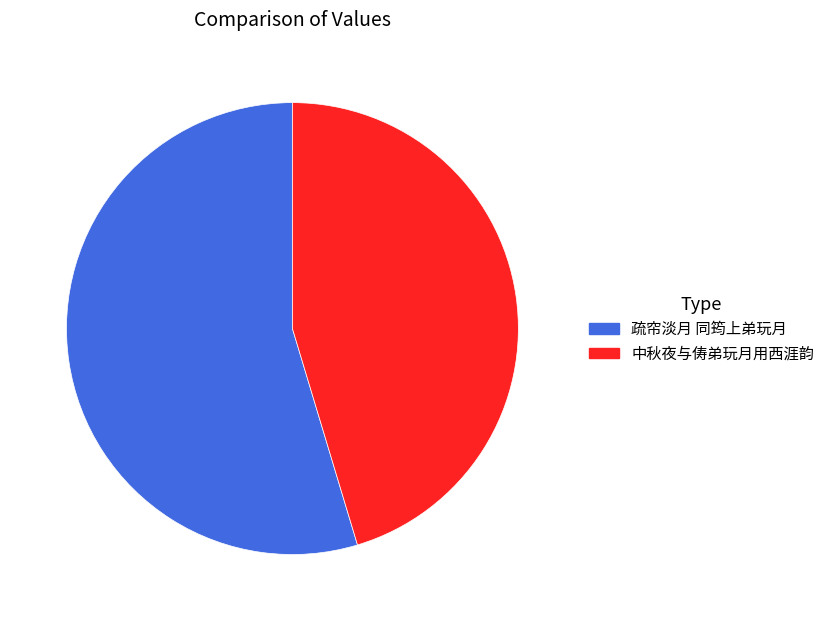

Rank the categories by value from highest to lowest.

疏帘淡月 同筠上弟玩月, 中秋夜与俦弟玩月用西涯韵